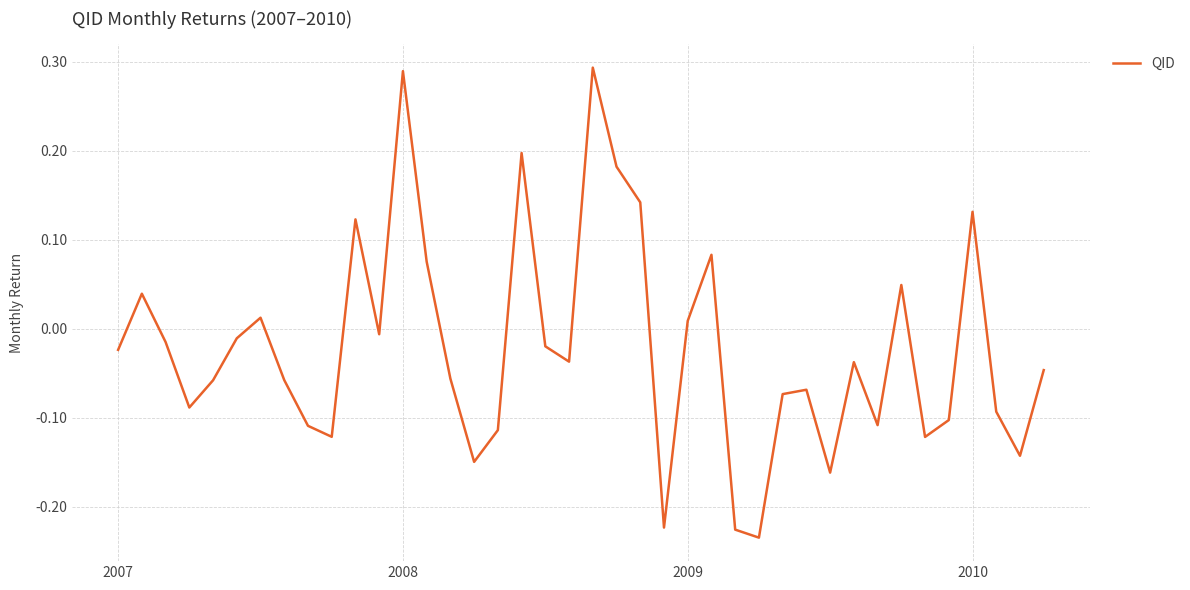

Does the chart have visible grid lines?

Yes